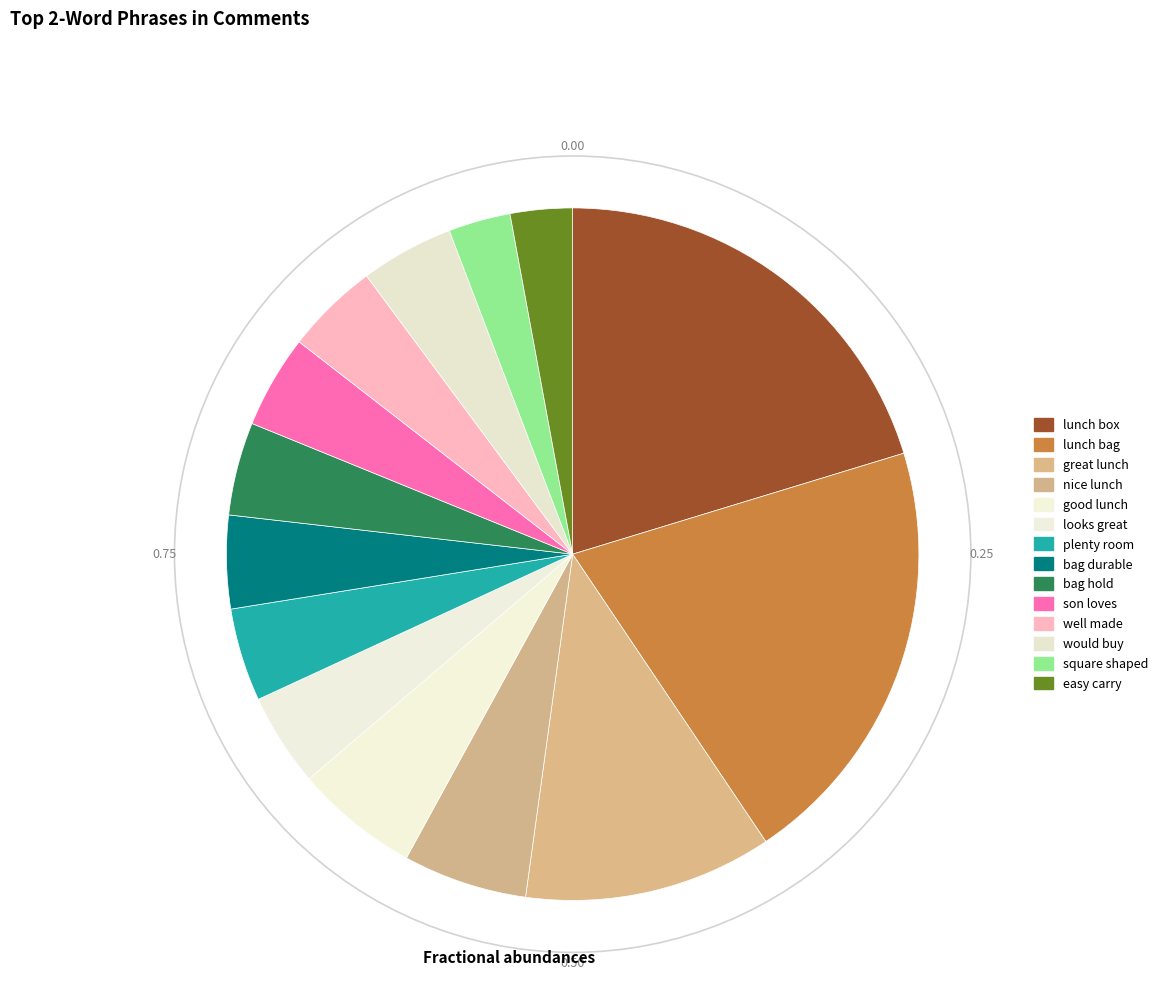

How many segments does this pie chart have?

14